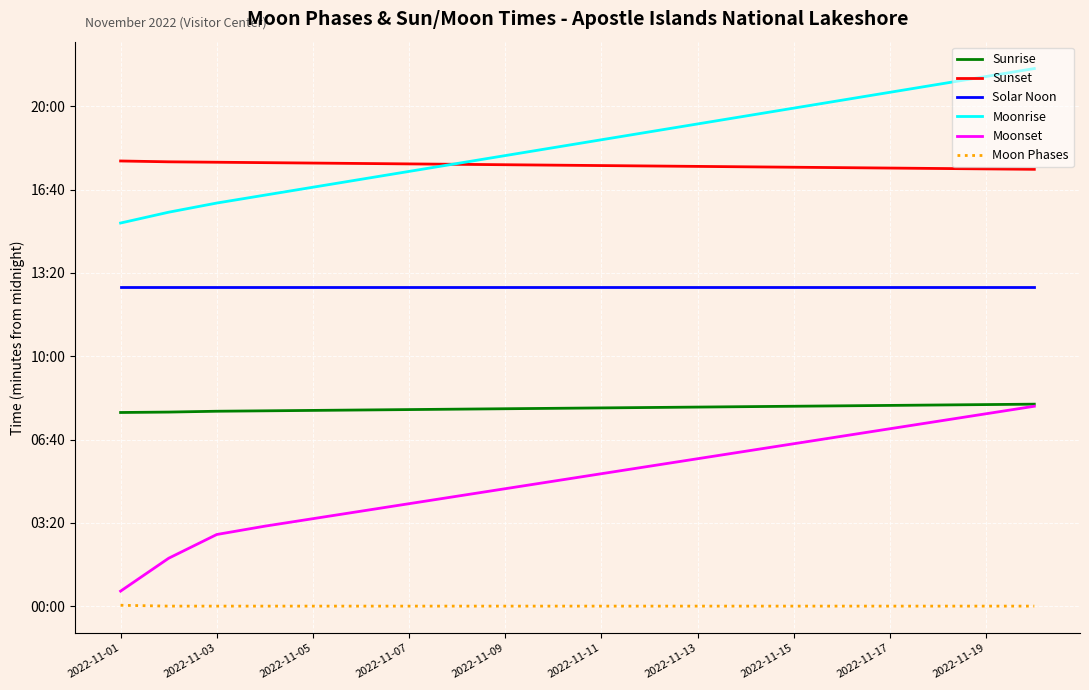

What is the maximum value shown in the chart?

1291